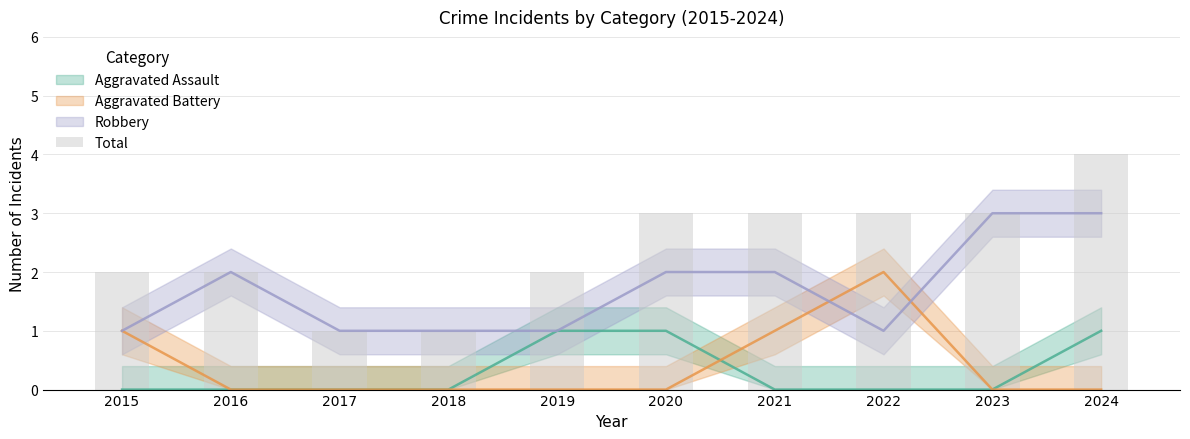

What is the average value?

2